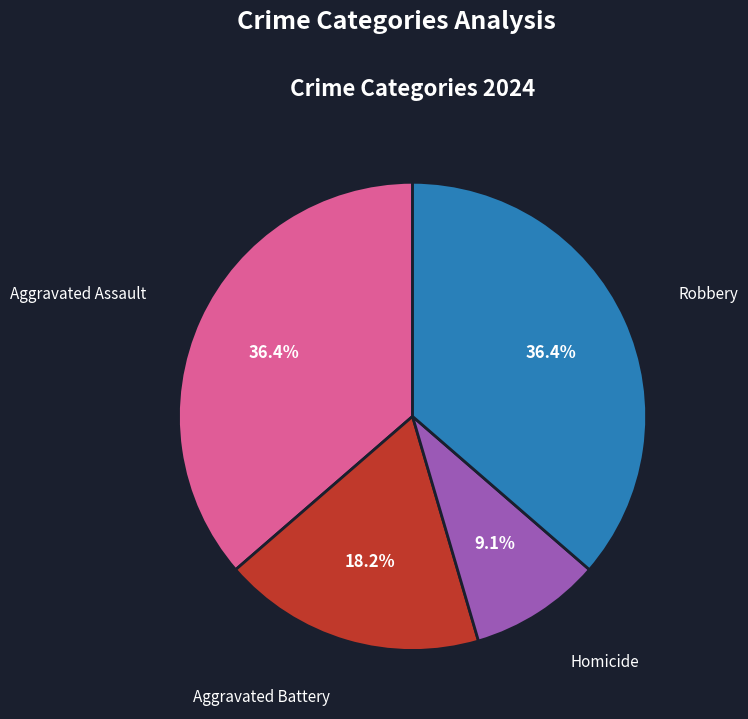

What is the smallest slice in the pie chart?

Homicide